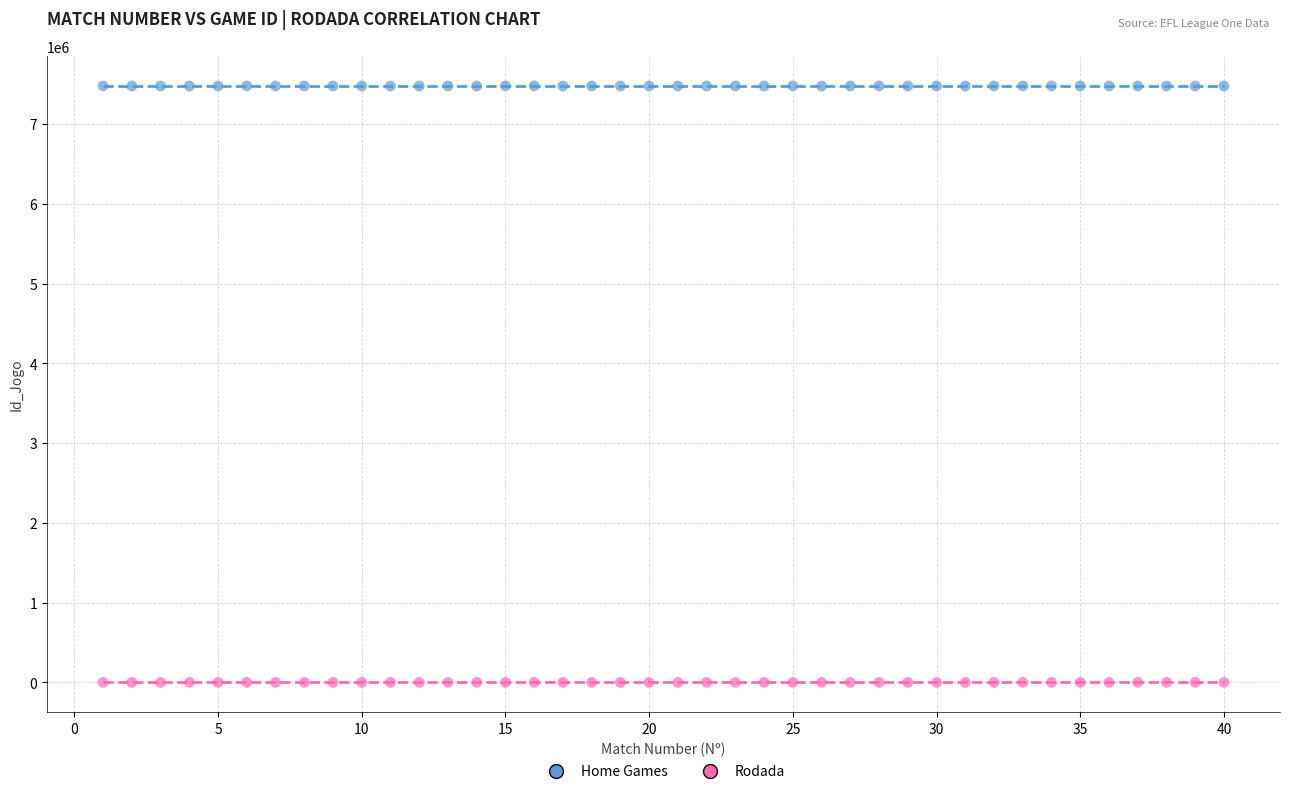

Across all data points, what is the range of Y values (max minus min)?

7479306